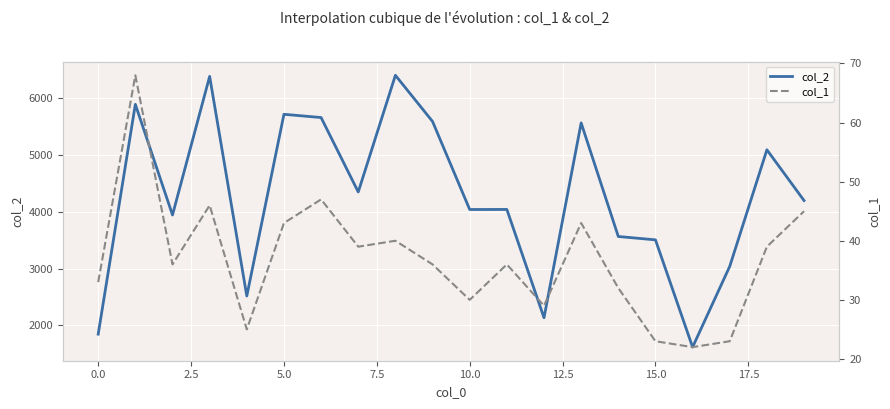

What is the minimum value for col_2?

1620